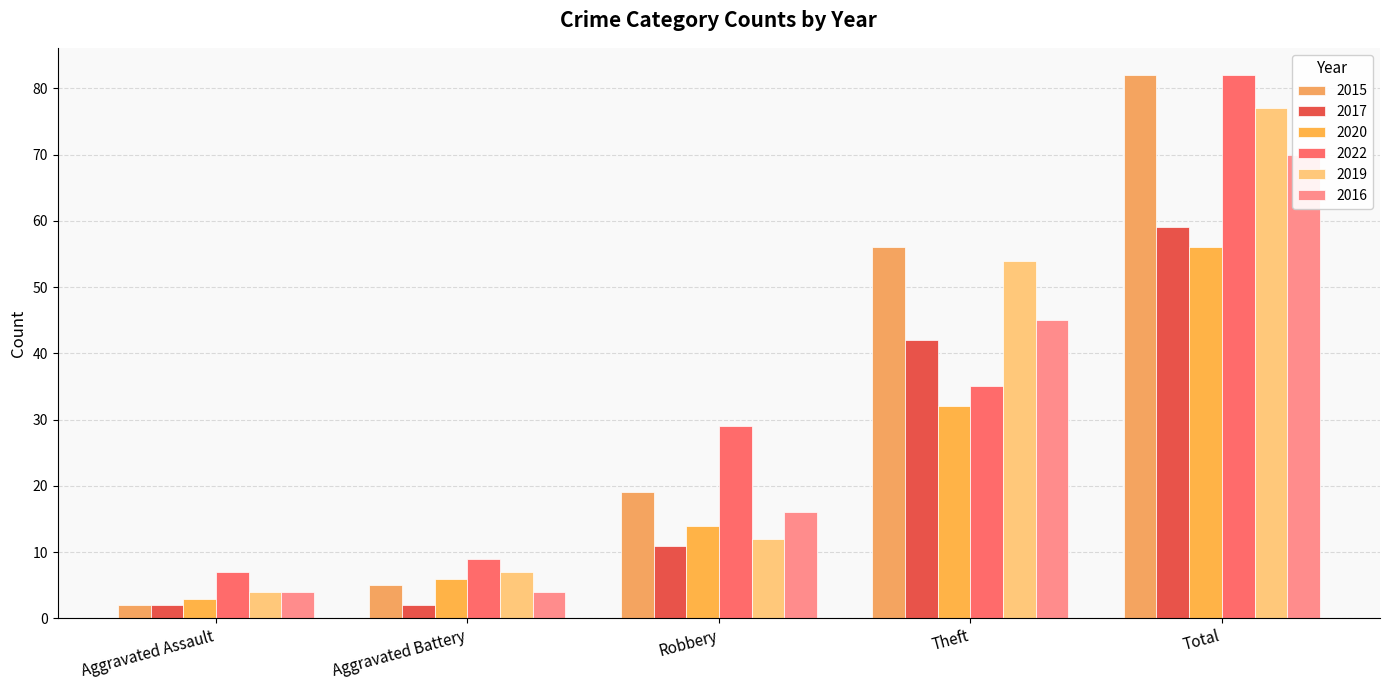

At which label is 2016 closest to 37?

Theft